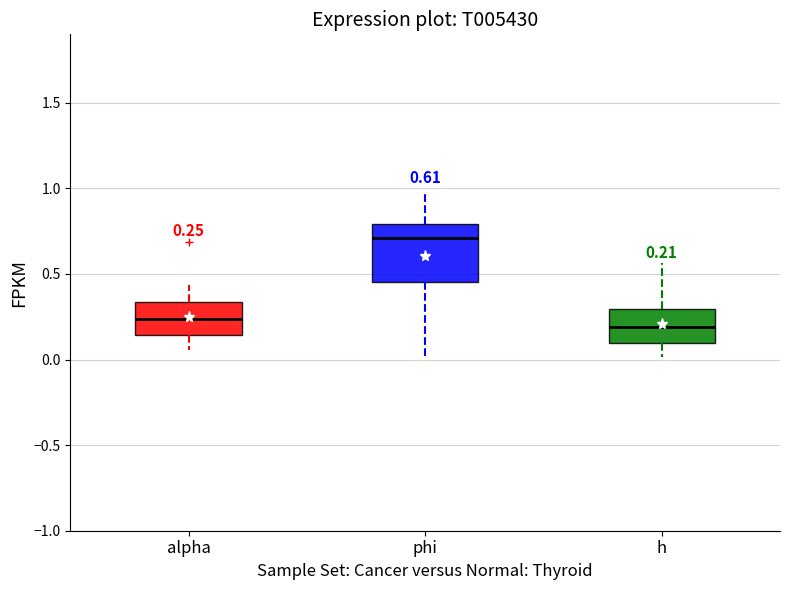

Which box is the tallest, from its lower edge to its upper edge?

phi